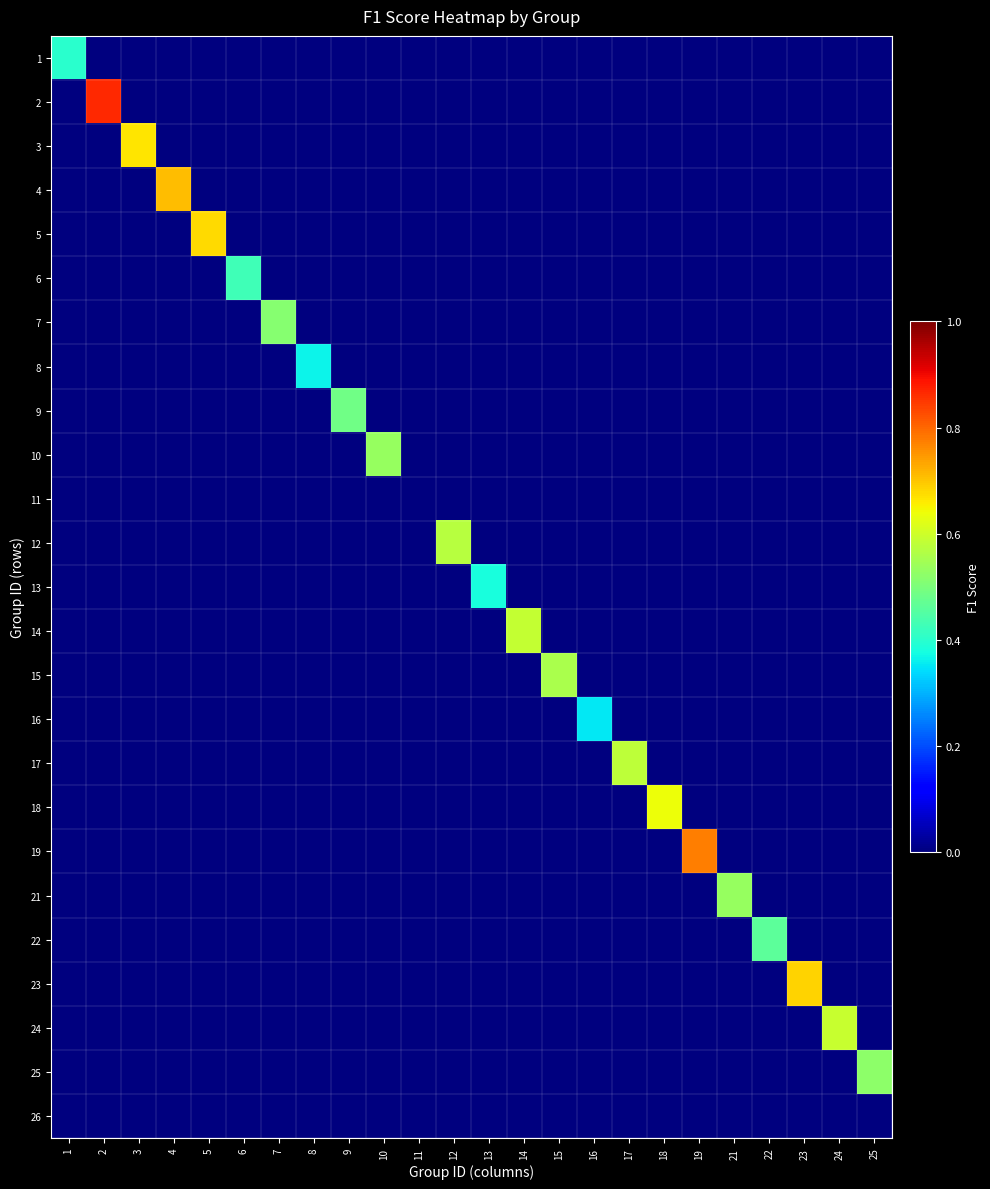

At which category does the chart reach its peak across all series?

2